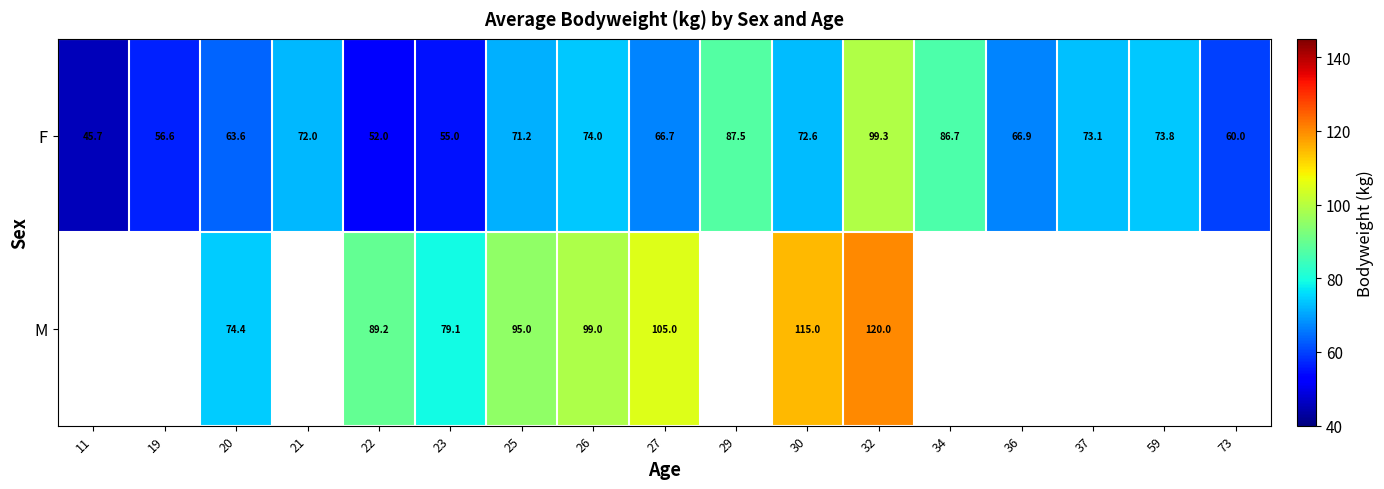

At how many categories does at least one series exceed 106?

2